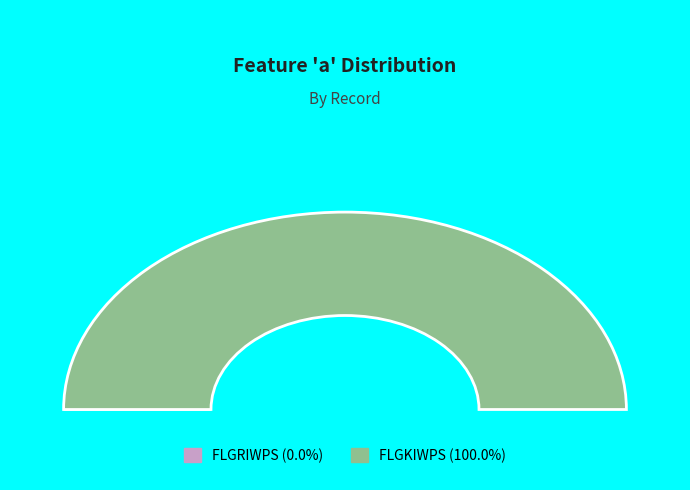

What is the smallest slice in the pie chart?

FLGRIWPS